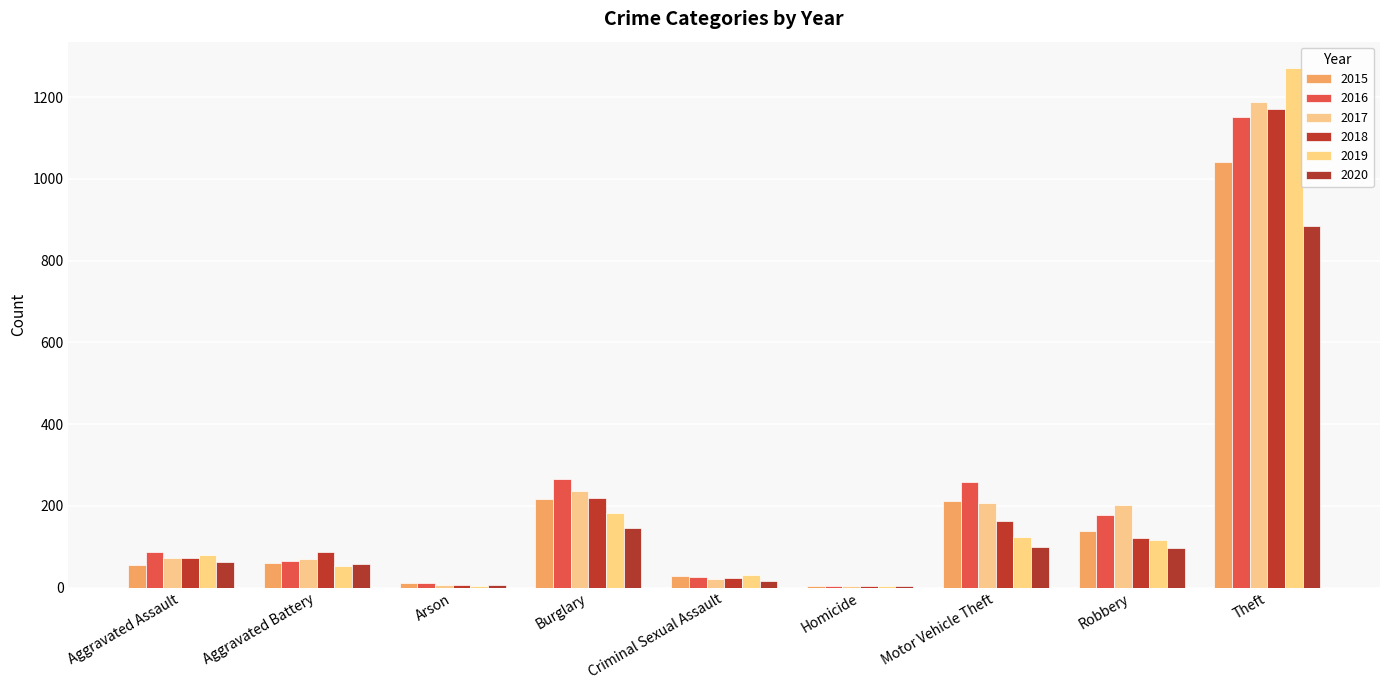

What is the average value of the 2020 series?

153